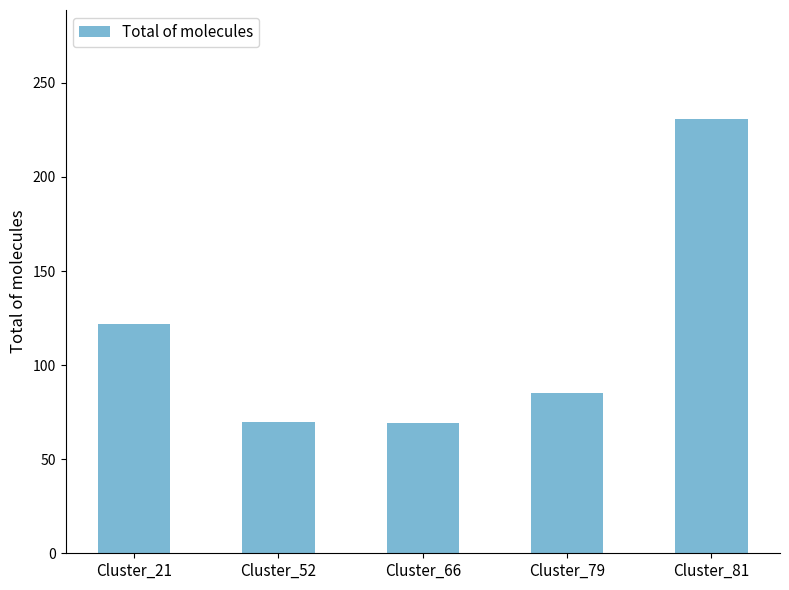

At which category does the chart reach its peak across all series?

Cluster_81